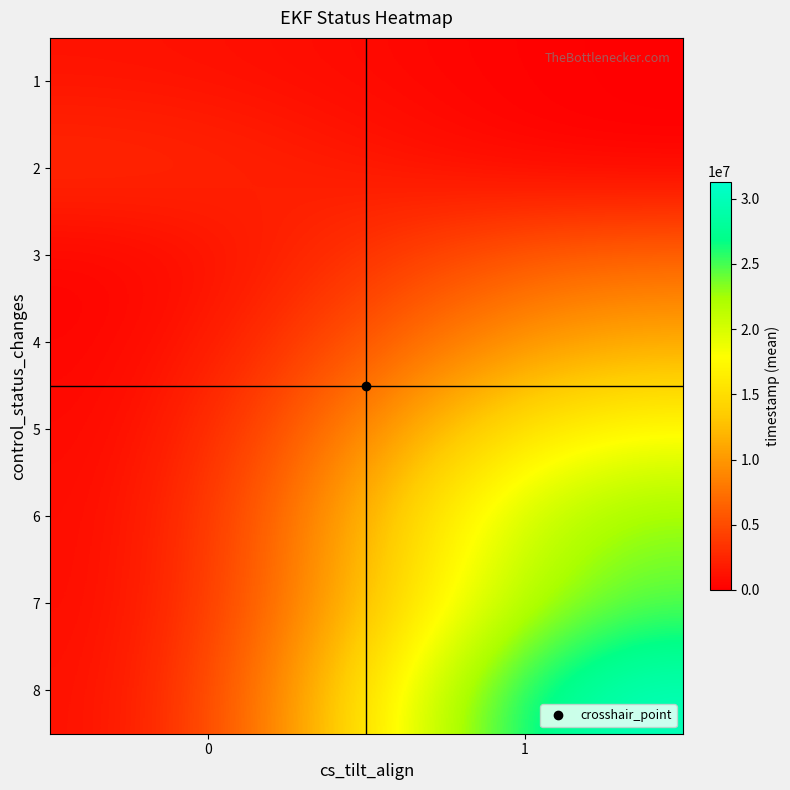

Reading left to right, list all the values displayed in this chart.

1: 0=1288000.0	1=0.0
2: 0=3189333.3	1=0.0
3: 0=0.0	1=6855000.0
4: 0=0.0	1=11512250.0
5: 0=0.0	1=18319100.0
6: 0=0.0	1=24044000.0
7: 0=0.0	1=25142000.0
8: 0=0.0	1=31308666.7